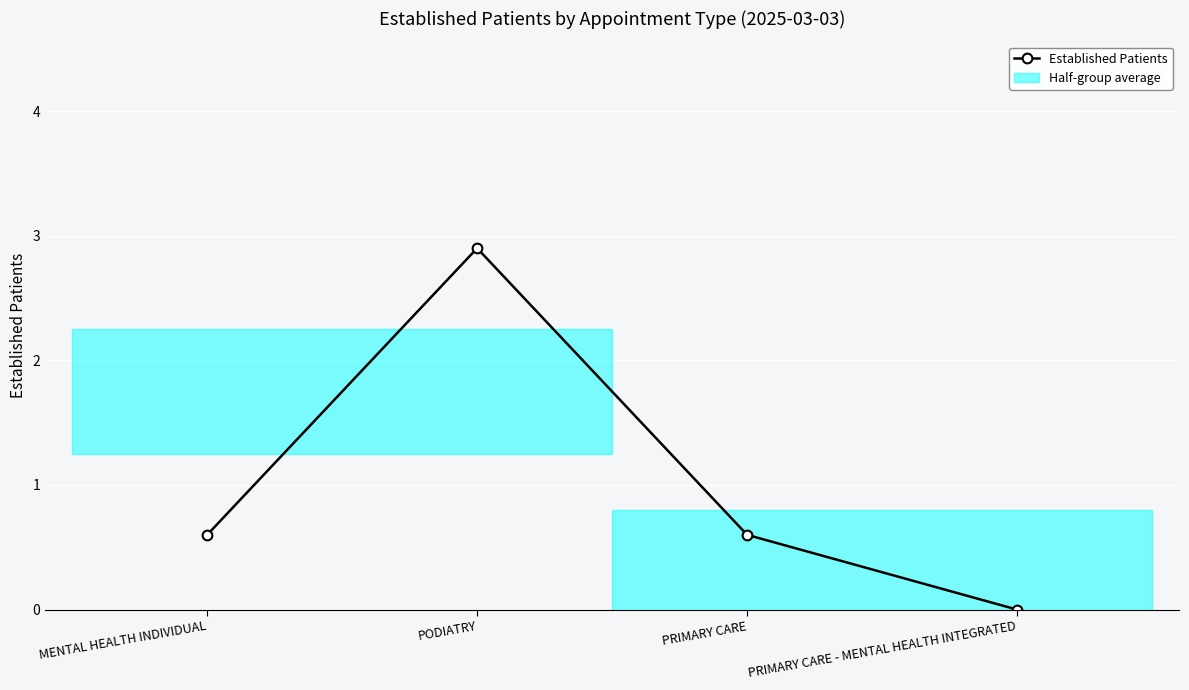

Reading left to right, extract all data points from this chart.

MENTAL HEALTH INDIVIDUAL=0.6	PODIATRY=2.9	PRIMARY CARE=0.6	PRIMARY CARE - MENTAL HEALTH INTEGRATED=0.0